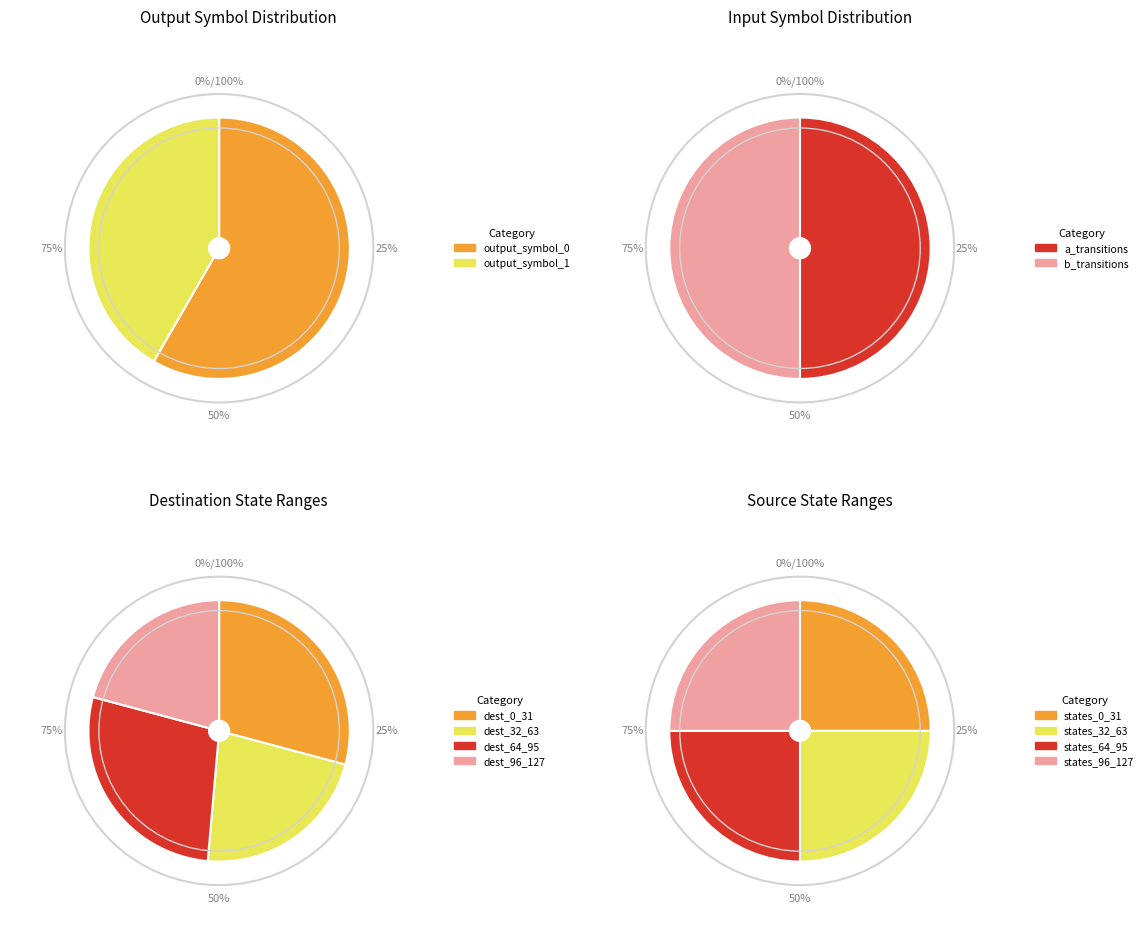

Count the number of slices in the pie.

4